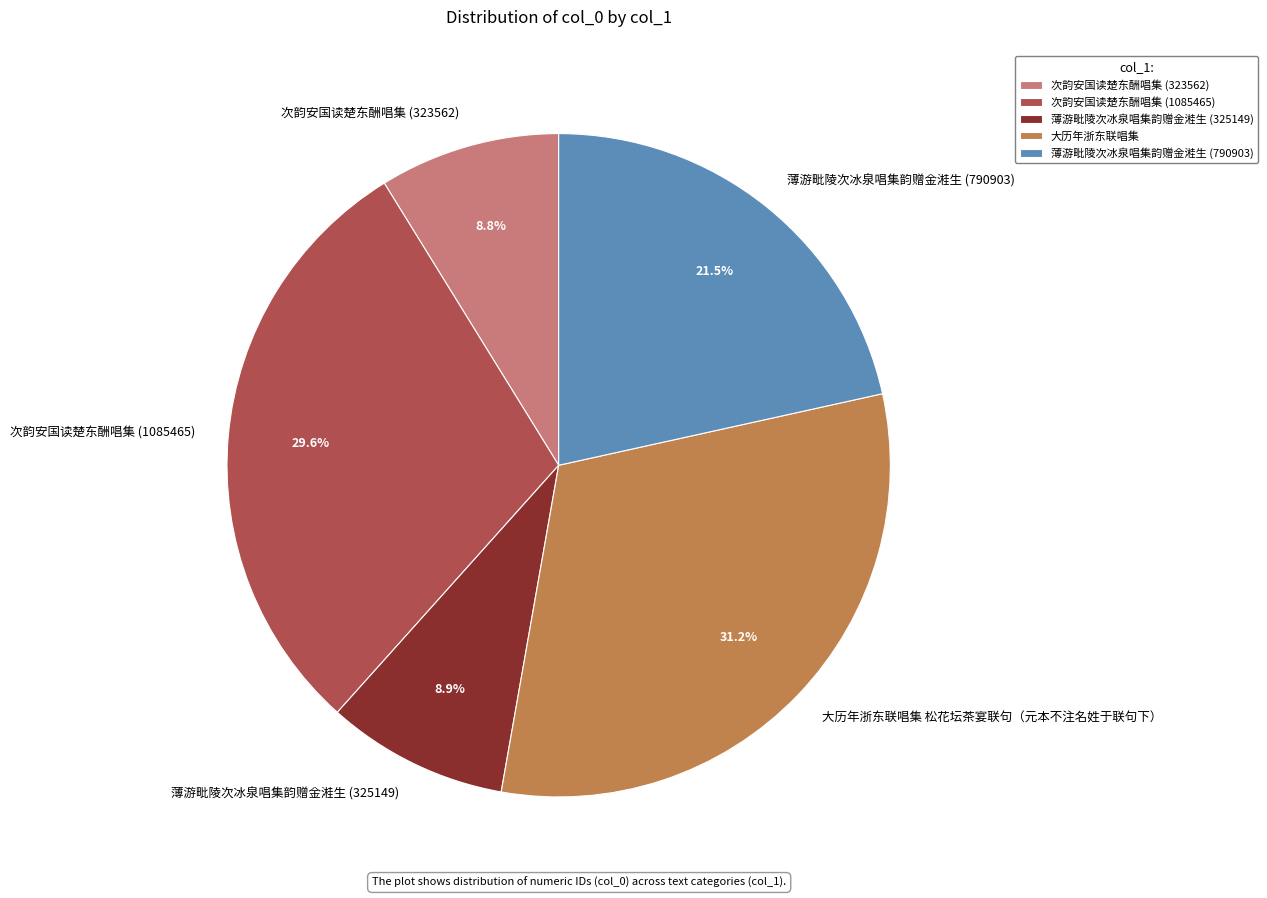

Approximately how many times larger is the value at 薄游毗陵次冰泉唱集韵赠金溎生 (790903) compared to 大历年浙东联唱集 松花坛茶宴联句（元本不注名姓于联句下）?

0.7